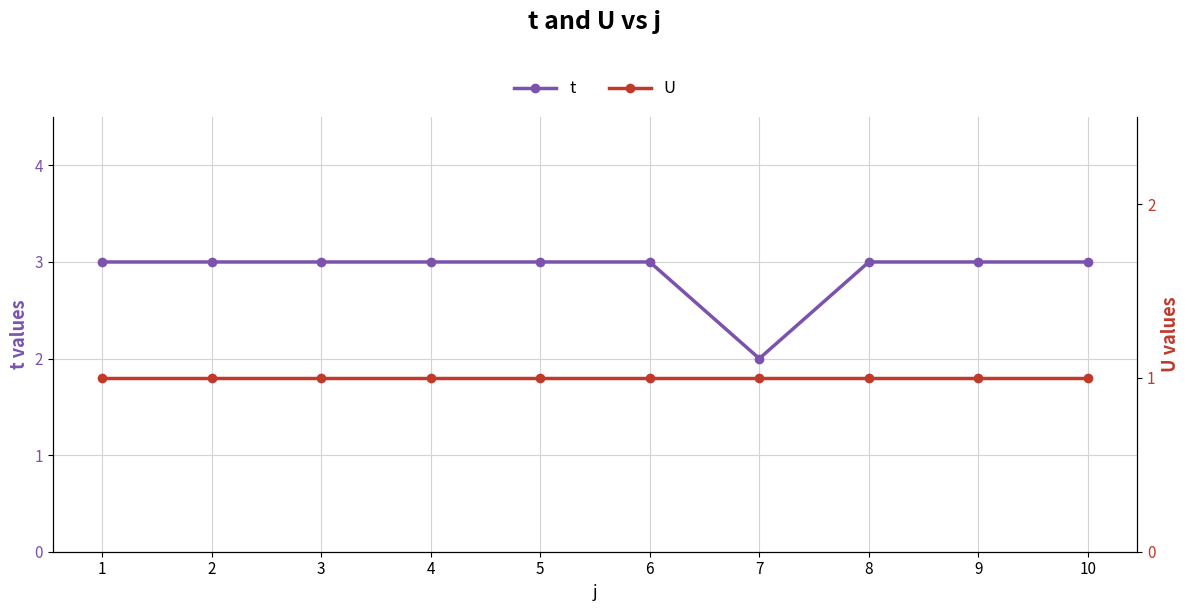

Is this an area chart (filled region under the line)?

No